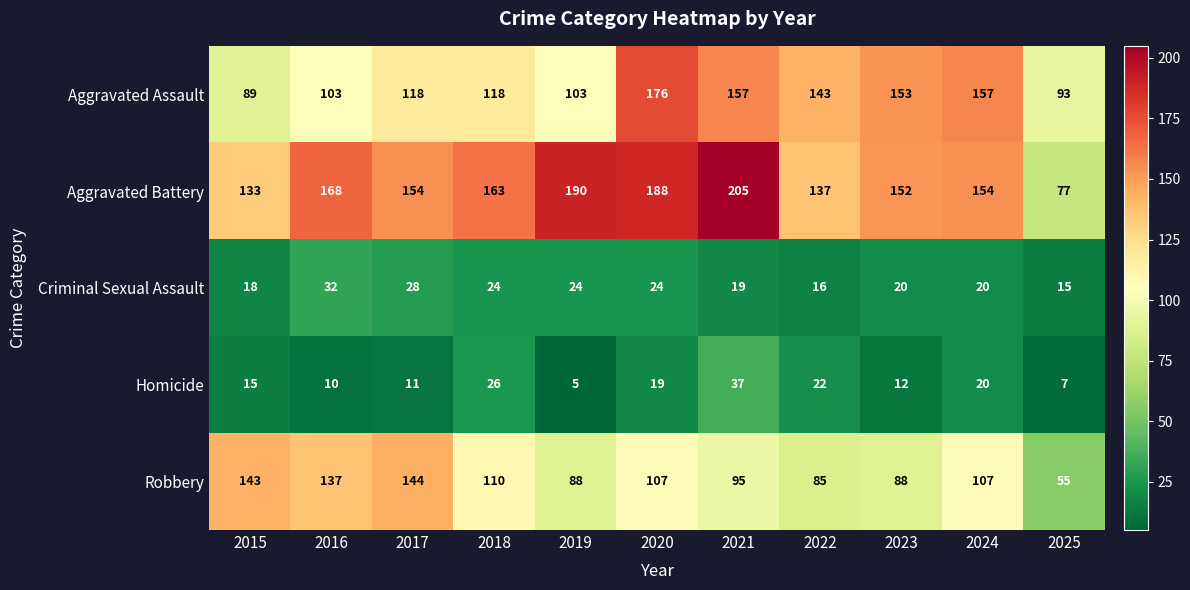

What is the difference between the highest and lowest values at 2025?

86